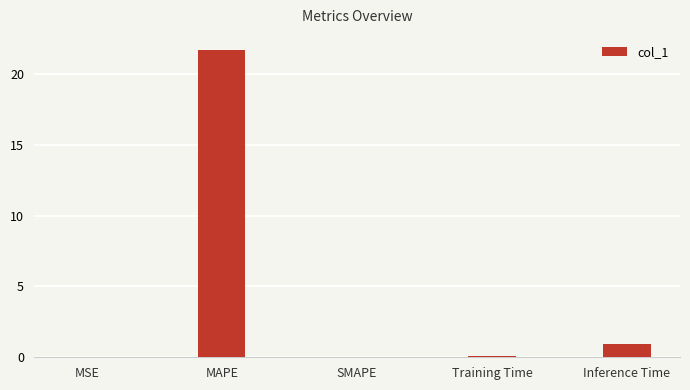

At which label is the value closest to 10?

Inference Time